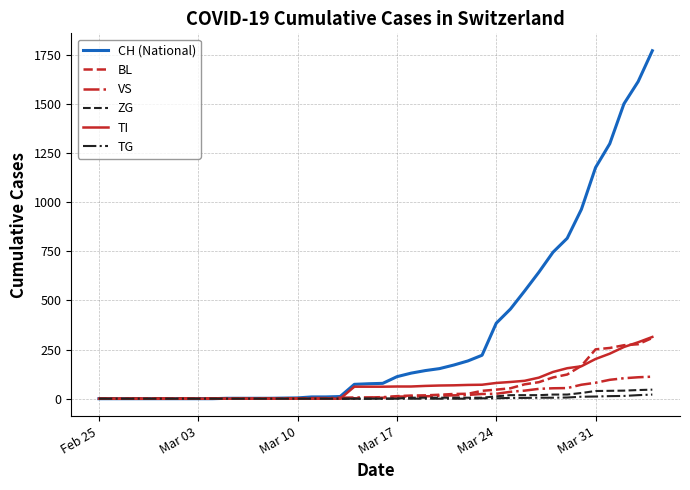

What is the difference between the second highest and second lowest values in the VS series?

109